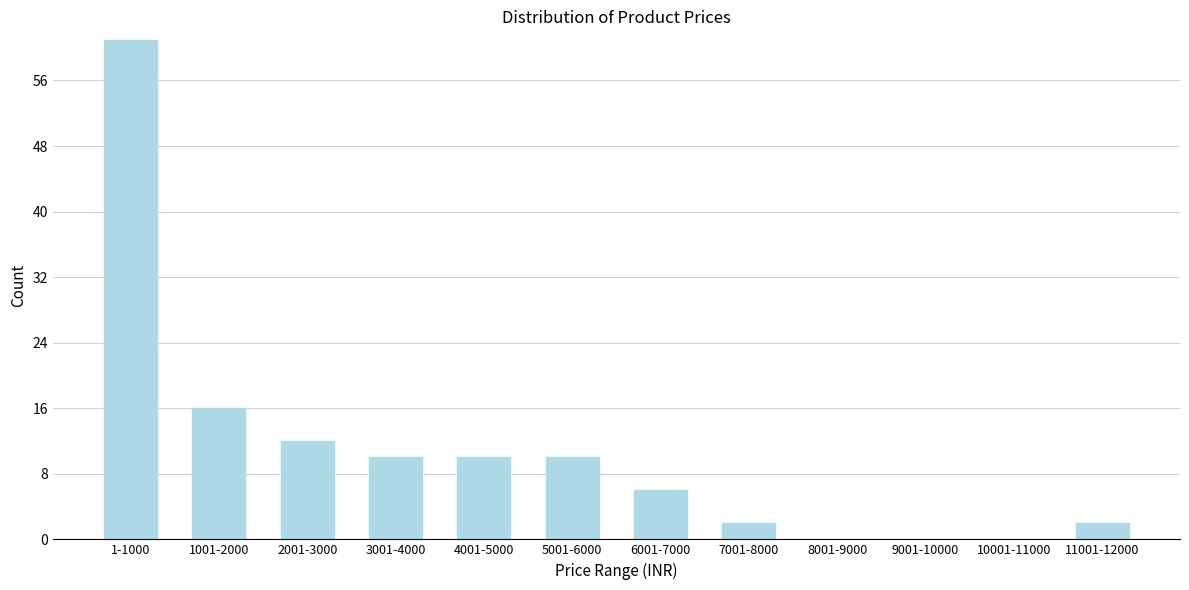

Reading left to right, transcribe all the data shown in this chart.

1-1000=61	1001-2000=16	2001-3000=12	3001-4000=10	4001-5000=10	5001-6000=10	6001-7000=6	7001-8000=2	8001-9000=0	9001-10000=0	10001-11000=0	11001-12000=2